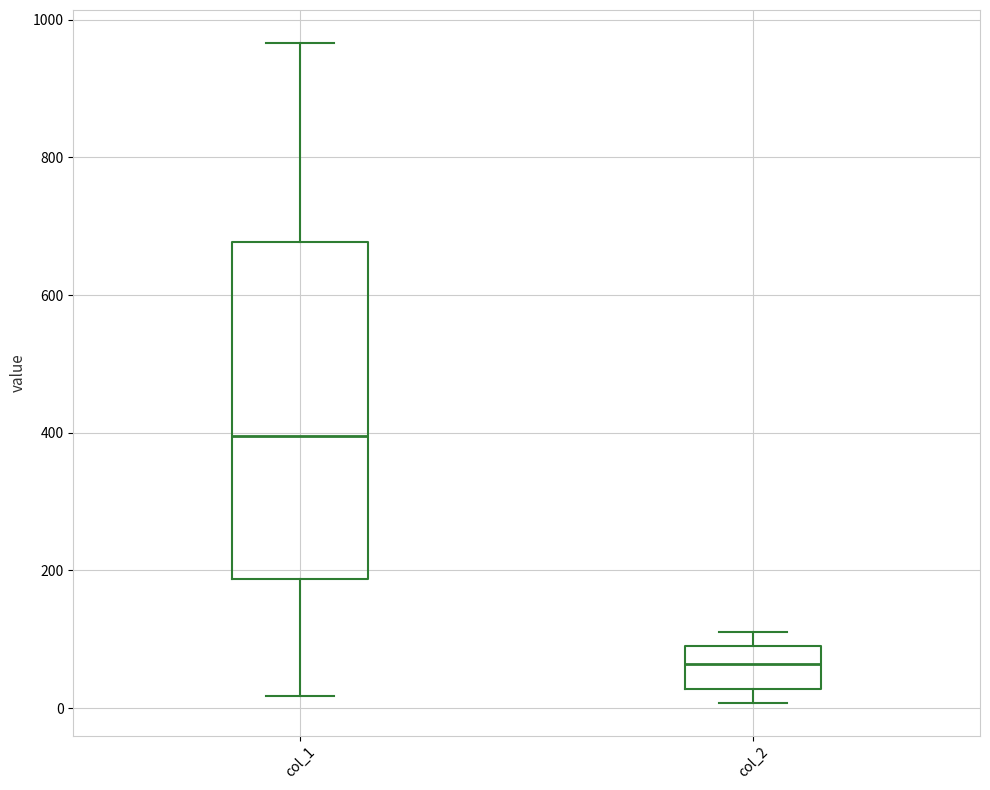

Which box has the lowest median line?

col_2